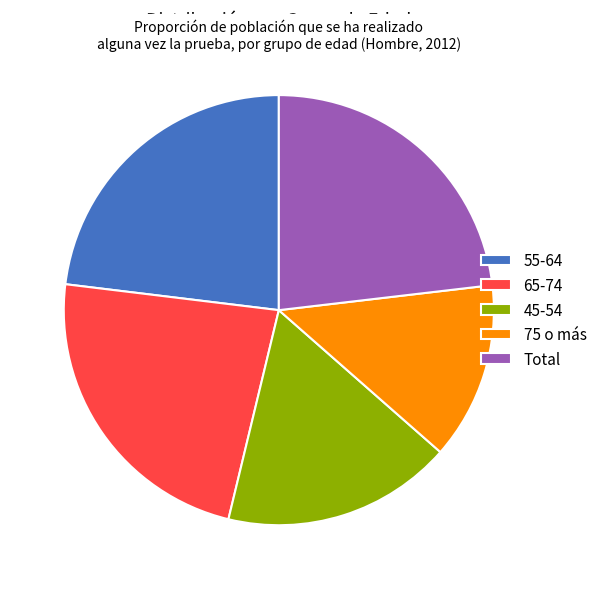

Is there a majority slice in this chart?

No